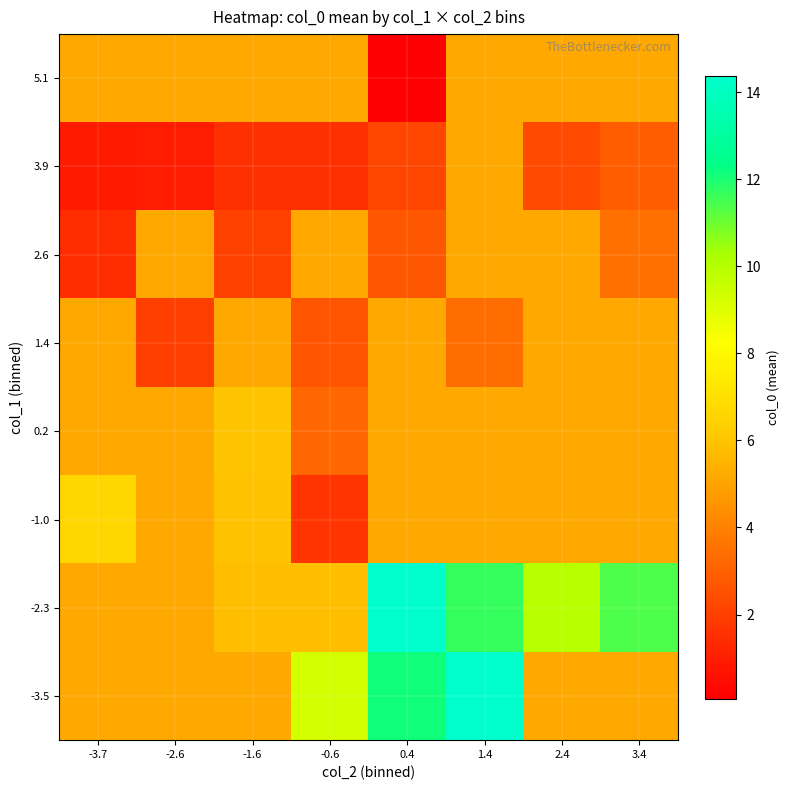

Reading right to left, transcribe all the data shown in this chart.

-3.5: 3.4=5.1	2.4=5.1	1.4=14.4	0.4=12.1	-0.6=9.3	-1.6=5.1	-2.6=5.1	-3.7=5.1
-2.3: 3.4=11.4	2.4=10.0	1.4=11.7	0.4=14.4	-0.6=5.8	-1.6=5.8	-2.6=5.1	-3.7=5.1
-1.0: 3.4=5.1	2.4=5.1	1.4=5.1	0.4=5.1	-0.6=1.7	-1.6=5.9	-2.6=5.1	-3.7=6.6
0.2: 3.4=5.1	2.4=5.1	1.4=5.1	0.4=5.1	-0.6=3.2	-1.6=6.0	-2.6=5.1	-3.7=5.1
1.4: 3.4=5.1	2.4=5.1	1.4=3.3	0.4=5.1	-0.6=2.7	-1.6=5.1	-2.6=2.0	-3.7=5.1
2.6: 3.4=3.4	2.4=5.1	1.4=5.1	0.4=2.7	-0.6=5.1	-1.6=2.1	-2.6=5.1	-3.7=1.4
3.9: 3.4=2.9	2.4=2.3	1.4=5.1	0.4=2.2	-0.6=1.5	-1.6=1.5	-2.6=0.9	-3.7=0.9
5.1: 3.4=5.1	2.4=5.1	1.4=5.1	0.4=0.1	-0.6=5.1	-1.6=5.1	-2.6=5.1	-3.7=5.1